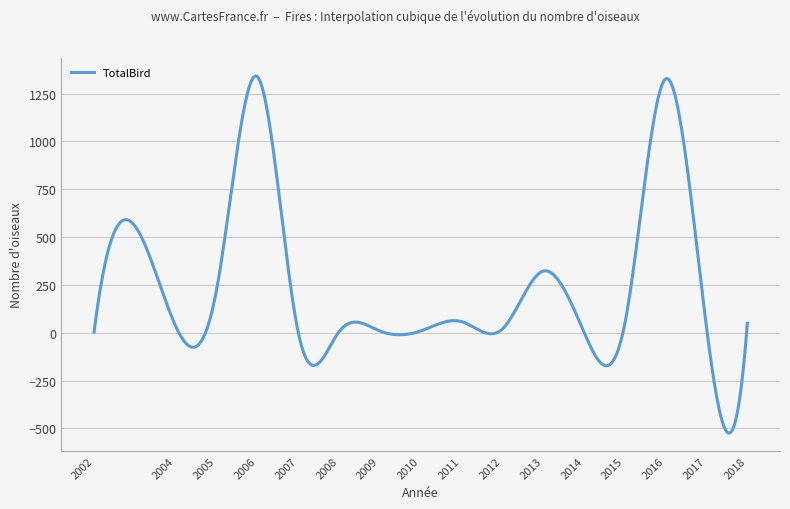

What is the minimum value shown in the chart?

-525.2